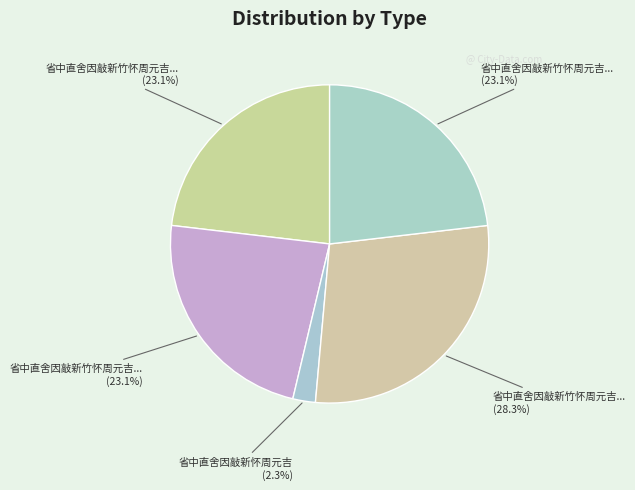

Rank the categories by value from highest to lowest.

省中直舍因敲新竹怀周元吉三首, 省中直舍因敲新竹怀周元吉三首 其一, 省中直舍因敲新竹怀周元吉三首 其二, 省中直舍因敲新竹怀周元吉三首 其三, 省中直舍因敲新怀周元吉